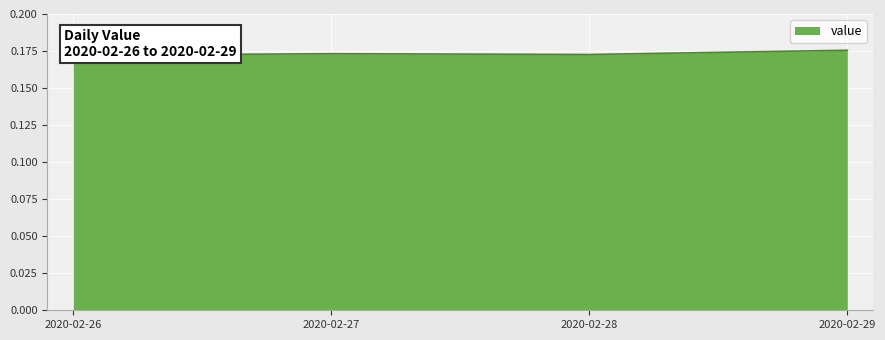

Reading left to right, extract all data points from this chart.

0.2	0.2	0.2	0.2